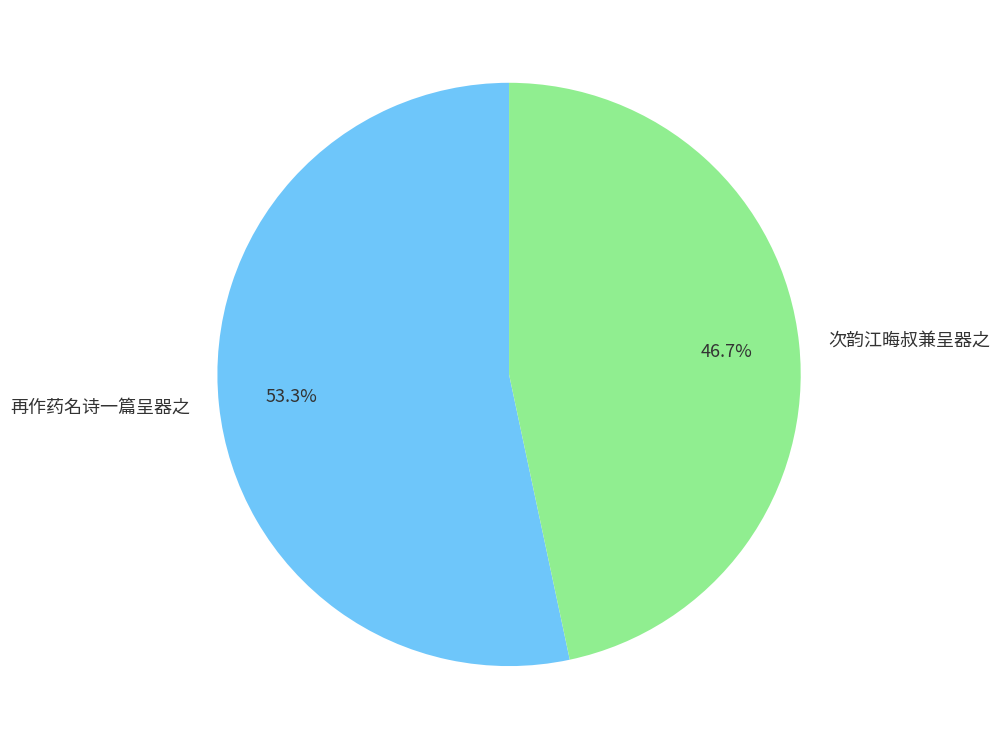

How many segments does this pie chart have?

2